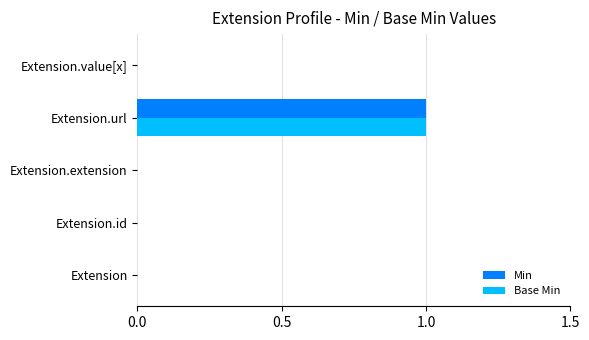

At which label does Base Min reach its peak?

Extension.url